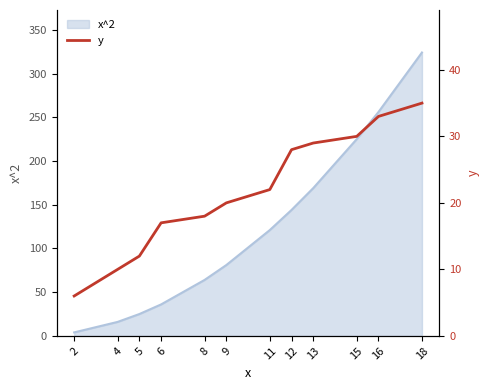

Rank the categories by value from lowest to highest.

2, 4, 5, 6, 8, 9, 11, 12, 13, 15, 16, 18